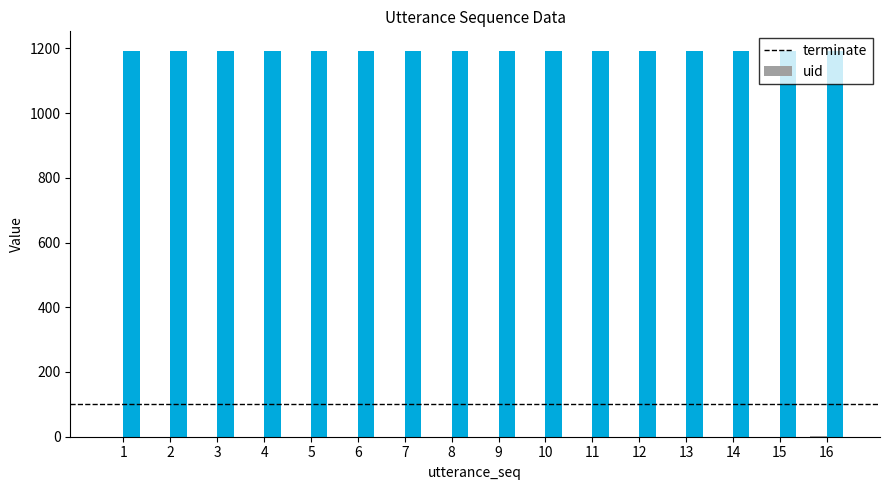

What is the average value of the uid series?

1193